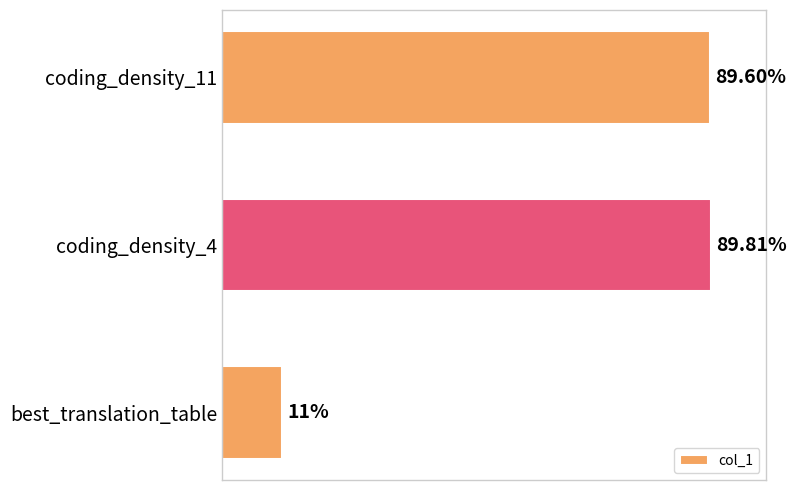

At which category does the chart reach its minimum across all series?

best_translation_table